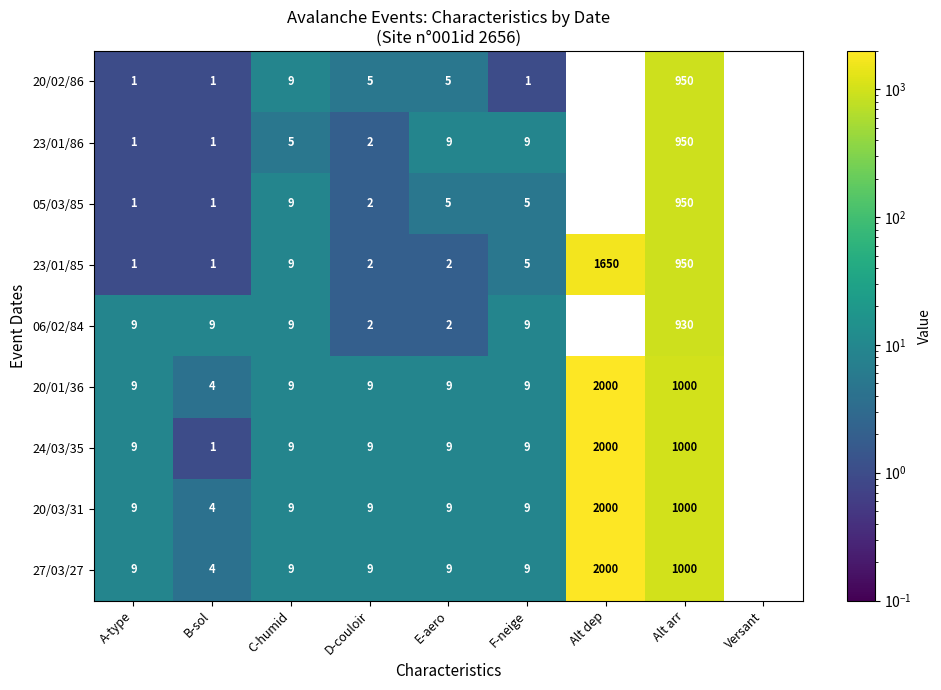

What is the difference between the highest and lowest values at Alt arr?

70